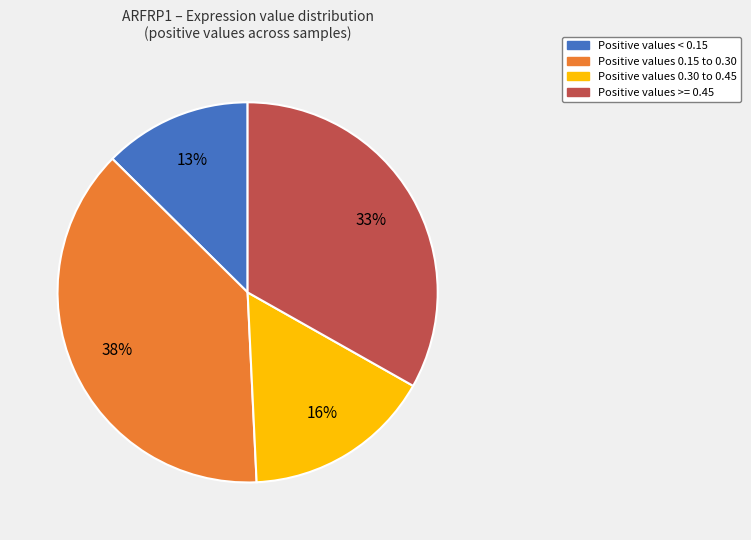

Does any single category account for the majority?

No